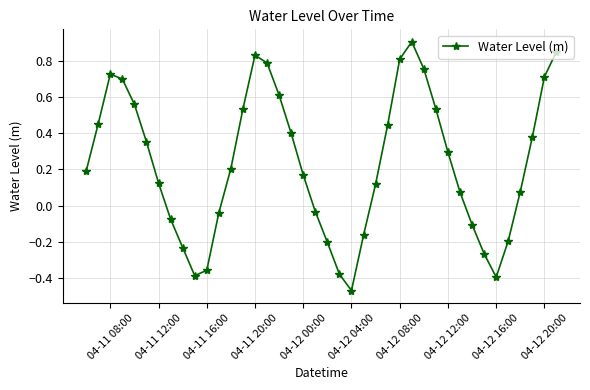

What is the difference between the maximum and minimum values?

1.4